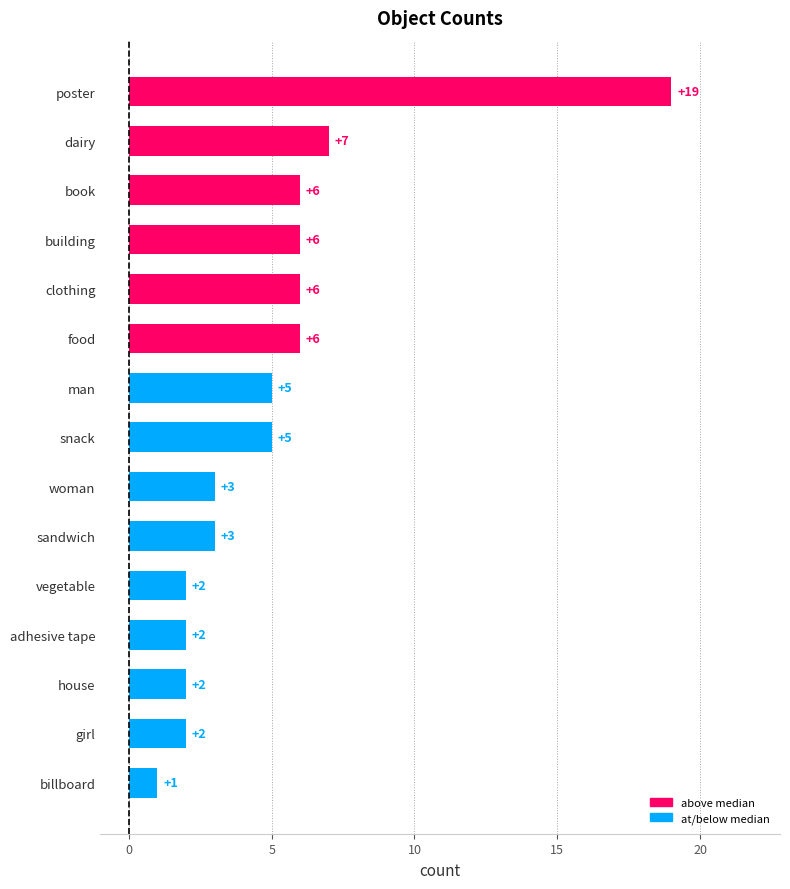

How many data points does each series have?

15